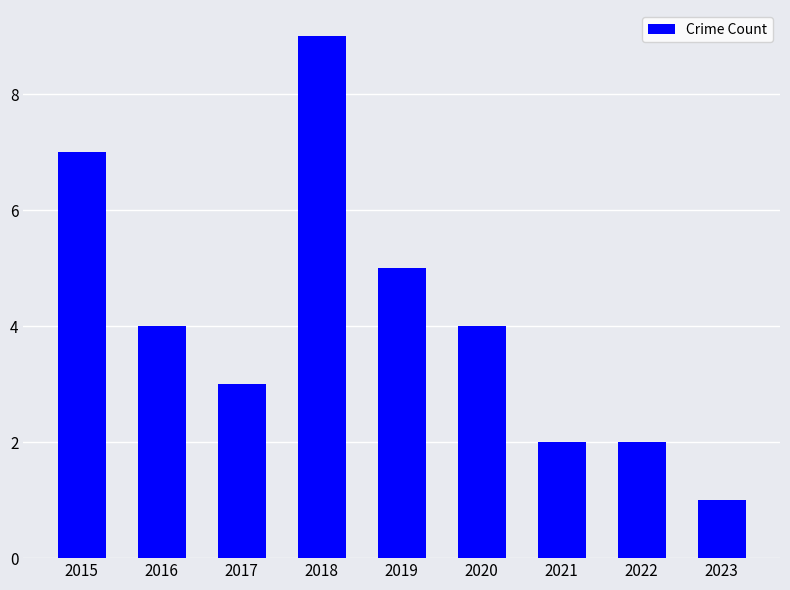

How many values are between 2 and 5?

6